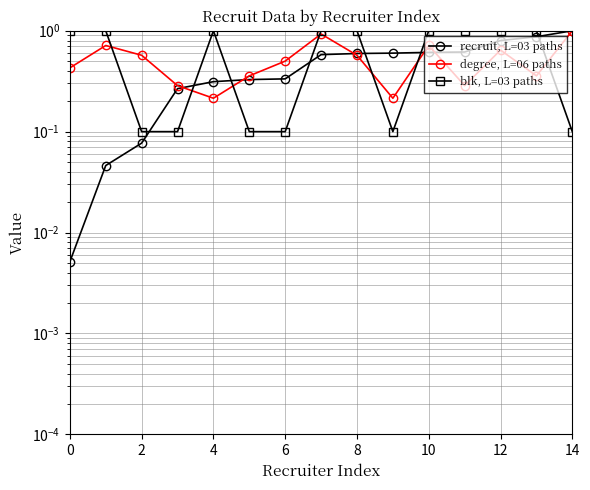

Reading left to right, extract all data points from this chart.

recruit, L=03 paths: 0.0	0.0	0.1	0.3	0.3	0.3	0.3	0.6	0.6	0.6	0.6	0.6	0.8	0.9	1.0
degree, L=06 paths: 0.4	0.7	0.6	0.3	0.2	0.4	0.5	0.9	0.6	0.2	0.7	0.3	0.6	0.4	1.0
blk, L=03 paths: 1.0	1.0	0.1	0.1	1.0	0.1	0.1	1.0	1.0	0.1	1.0	1.0	1.0	1.0	0.1